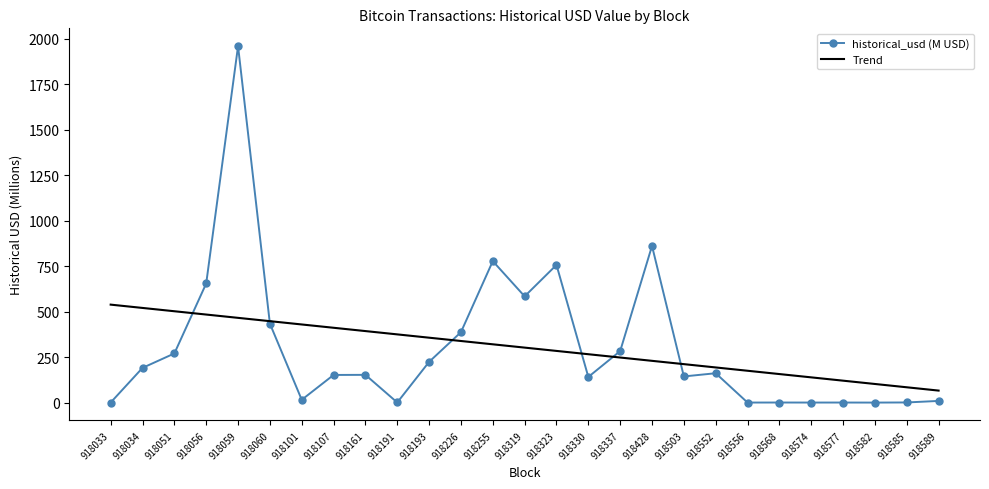

What is the difference between the historical_usd (M USD) values at 918034 and 918059?

1768.9